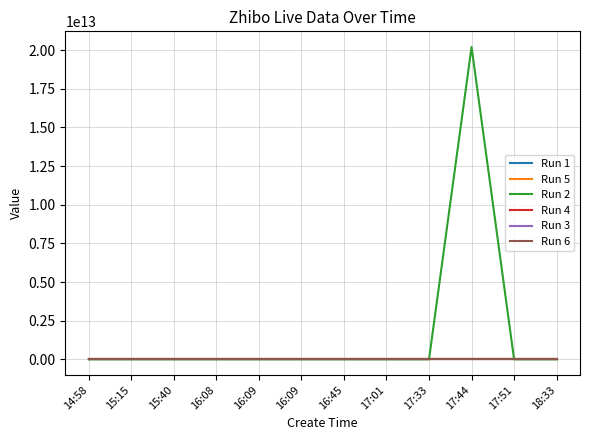

Does the chart display data point markers on the line(s)?

No